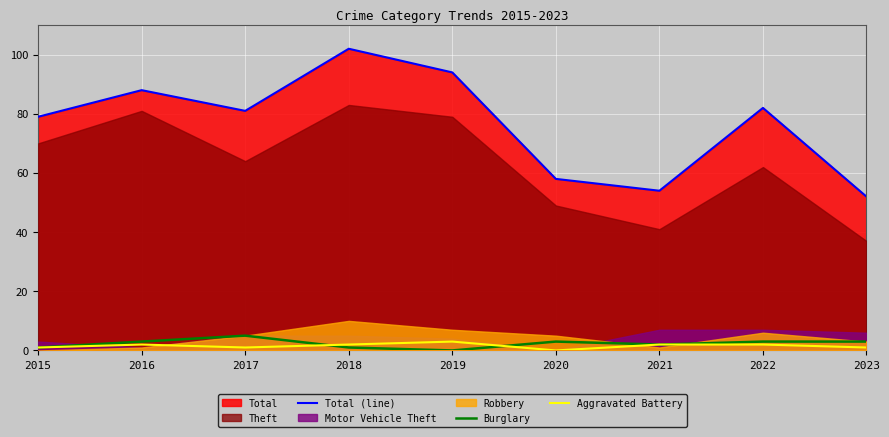

How many lines are shown in the chart?

3